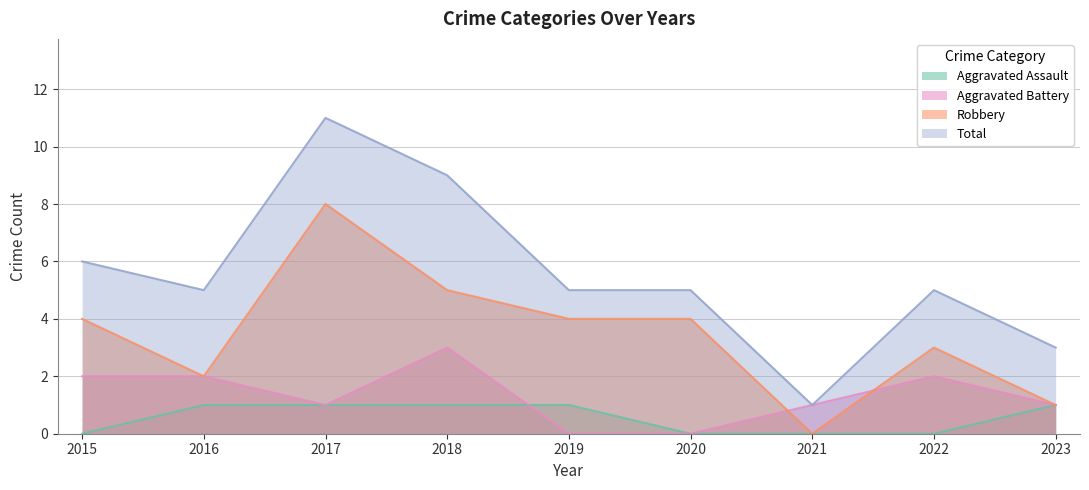

What are all the series names shown in the legend?

Aggravated Assault, Aggravated Battery, Robbery, Total